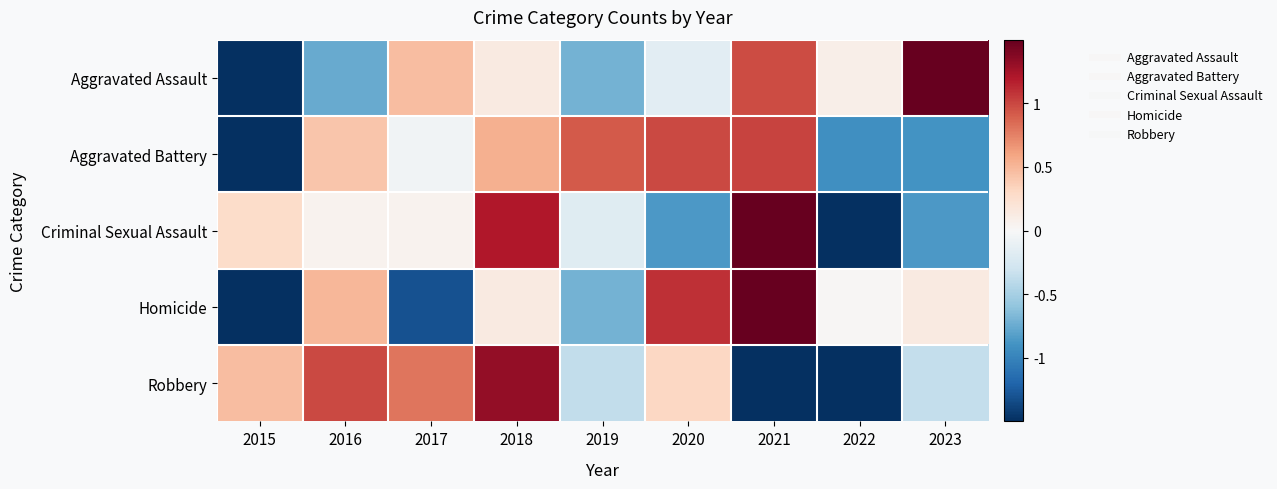

Reading left to right, what are all the values shown in this chart?

Aggravated Assault: 2015=-1.8	2016=-0.8	2017=0.5	2018=0.1	2019=-0.7	2020=-0.2	2021=1.0	2022=0.1	2023=1.8
Aggravated Battery: 2015=-2.0	2016=0.4	2017=-0.1	2018=0.5	2019=0.9	2020=1.0	2021=1.0	2022=-0.9	2023=-0.9
Criminal Sexual Assault: 2015=0.3	2016=0.1	2017=0.1	2018=1.2	2019=-0.2	2020=-0.9	2021=1.9	2022=-1.6	2023=-0.9
Homicide: 2015=-1.6	2016=0.5	2017=-1.3	2018=0.1	2019=-0.7	2020=1.1	2021=1.7	2022=0.0	2023=0.1
Robbery: 2015=0.5	2016=1.0	2017=0.8	2018=1.3	2019=-0.4	2020=0.3	2021=-1.7	2022=-1.5	2023=-0.4